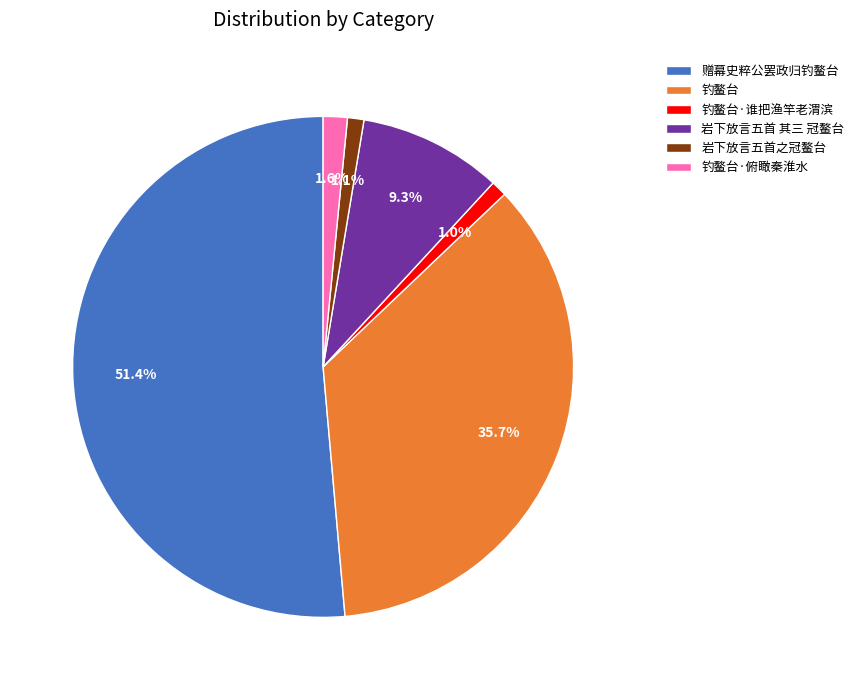

Which category accounts for the majority?

赠幕史粹公罢政归钓鳌台